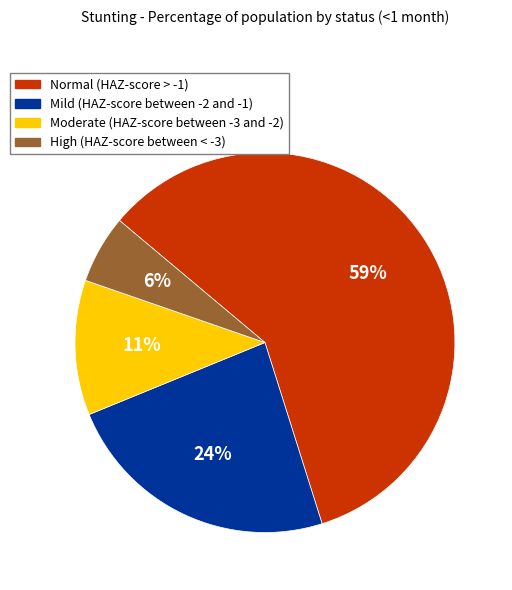

How many segments does this pie chart have?

4